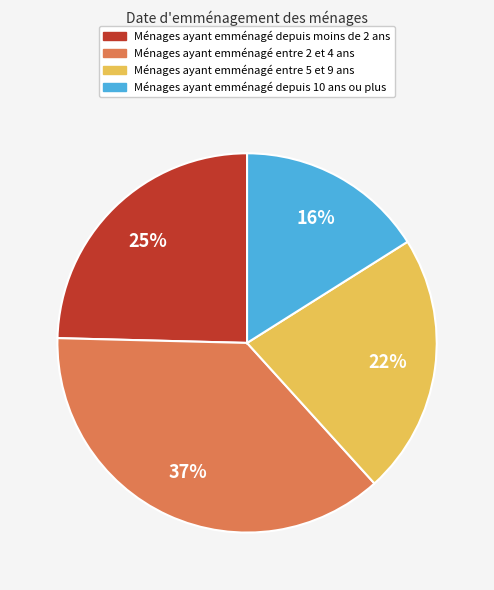

Is there a majority slice in this chart?

No